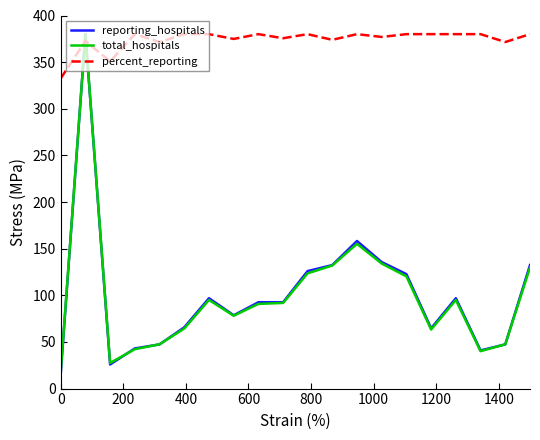

What is the difference between the maximum and second lowest values in the reporting_hospitals series?

354.2